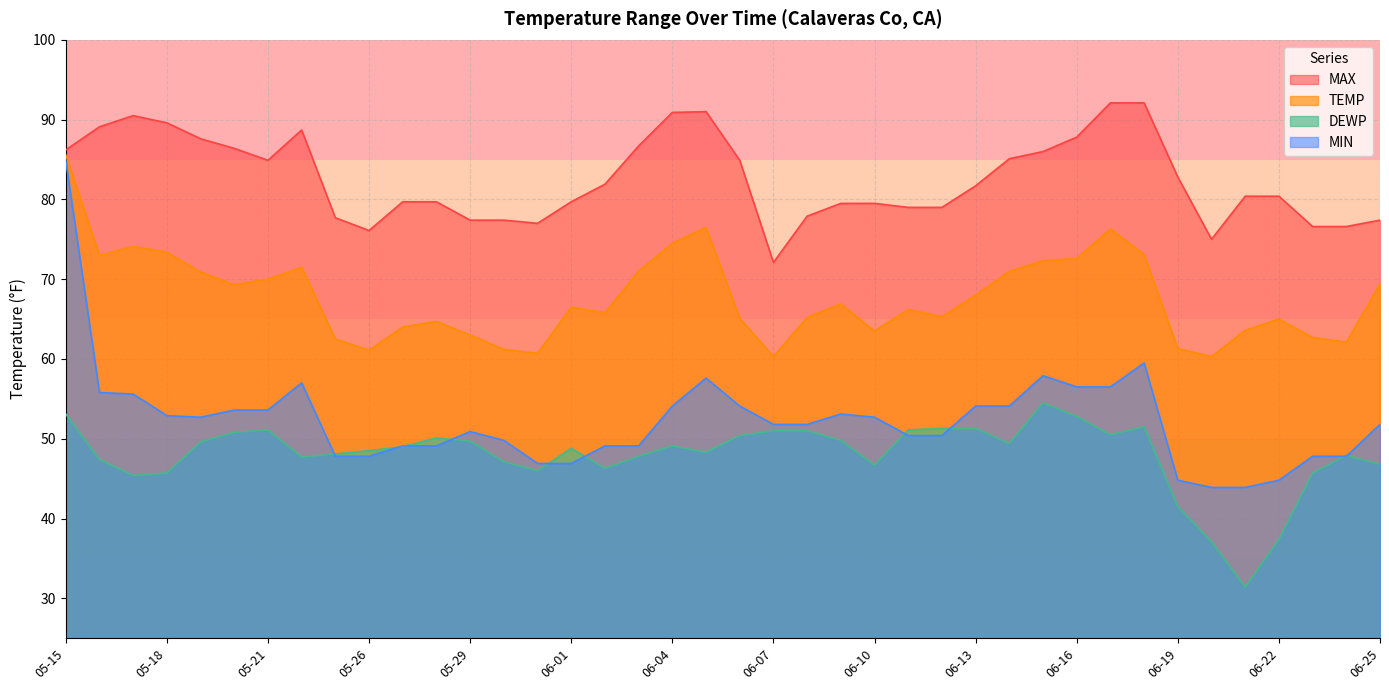

Rank the series at 05-27 from lowest to highest value.

DEWP, MIN, TEMP, MAX